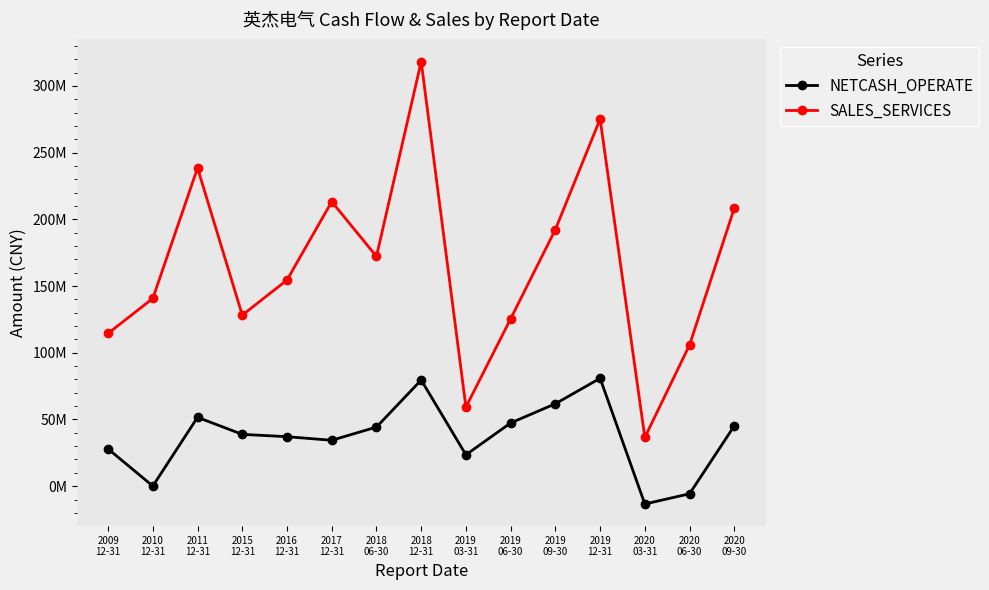

What are all the series names shown in the legend?

NETCASH_OPERATE, SALES_SERVICES